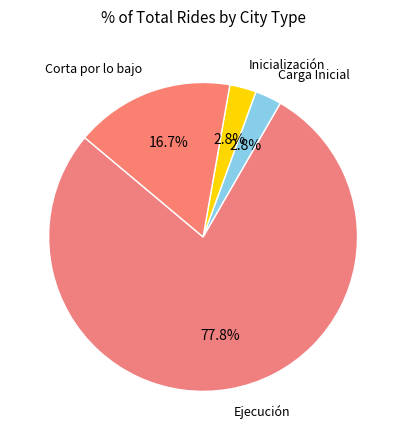

Count the number of slices in the pie.

4